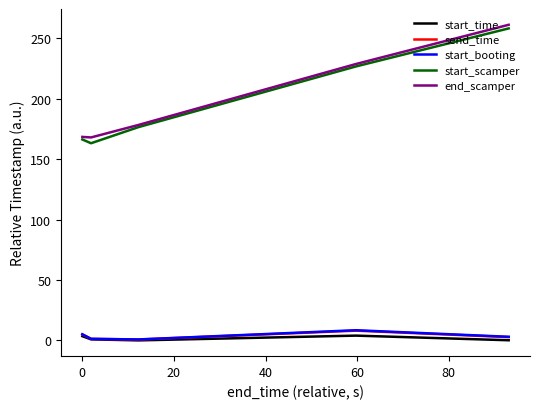

True or false: start_scamper and start_time cross at least once.

False